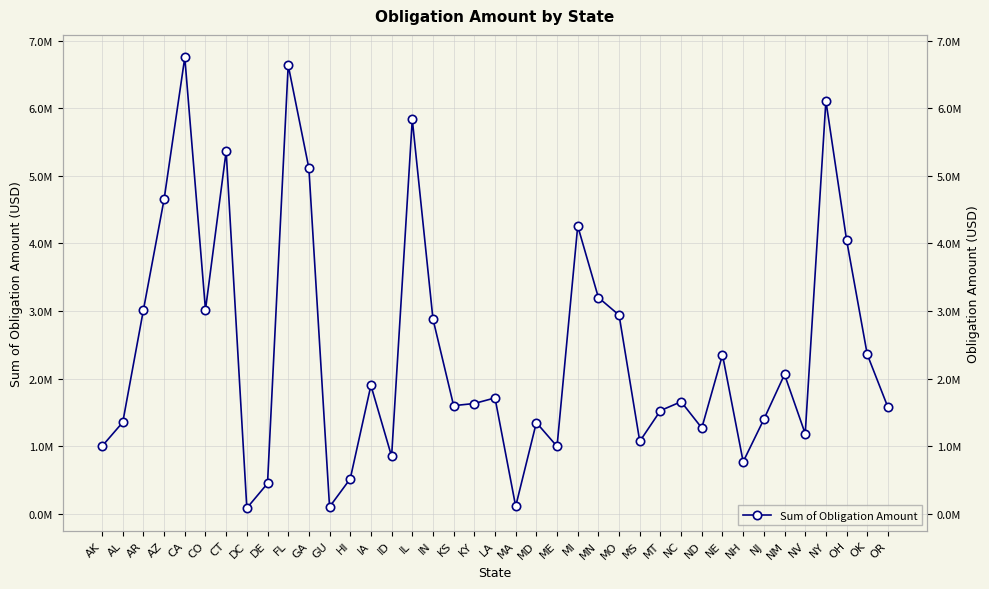

How many data points does each series have?

39